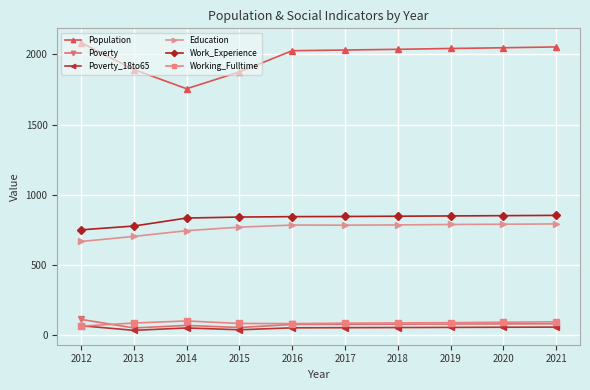

How many categories are shown in the chart?

10